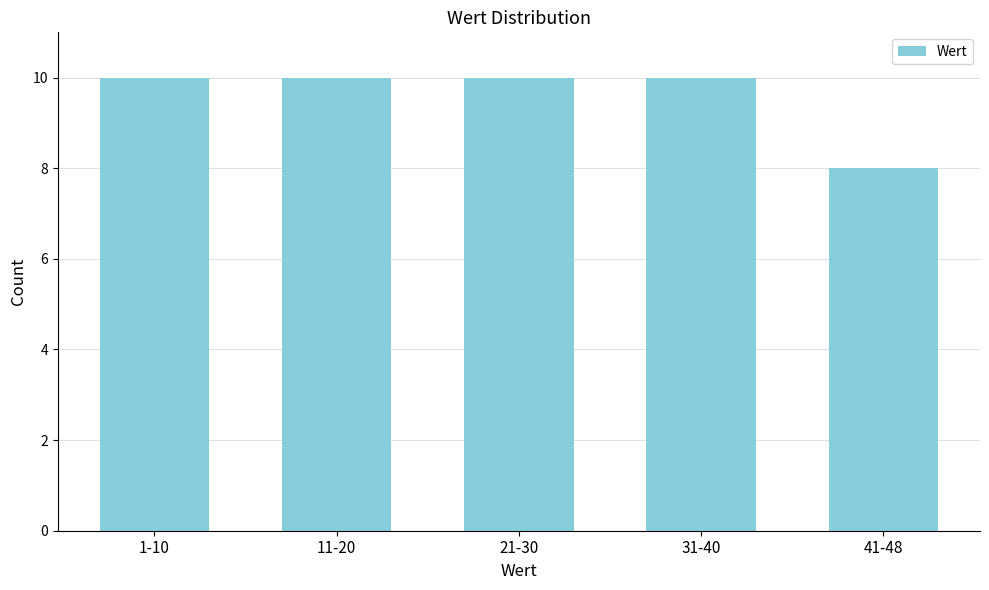

Reading left to right, transcribe all the data shown in this chart.

1-10=10	11-20=10	21-30=10	31-40=10	41-48=8